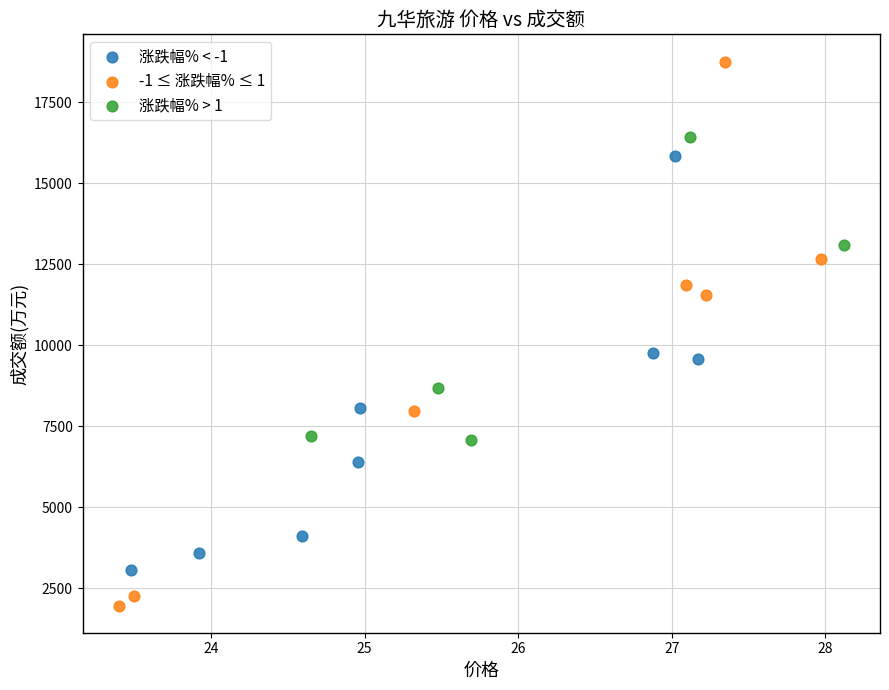

Which series contains the lowest Y value?

-1 ≤ 涨跌幅% ≤ 1